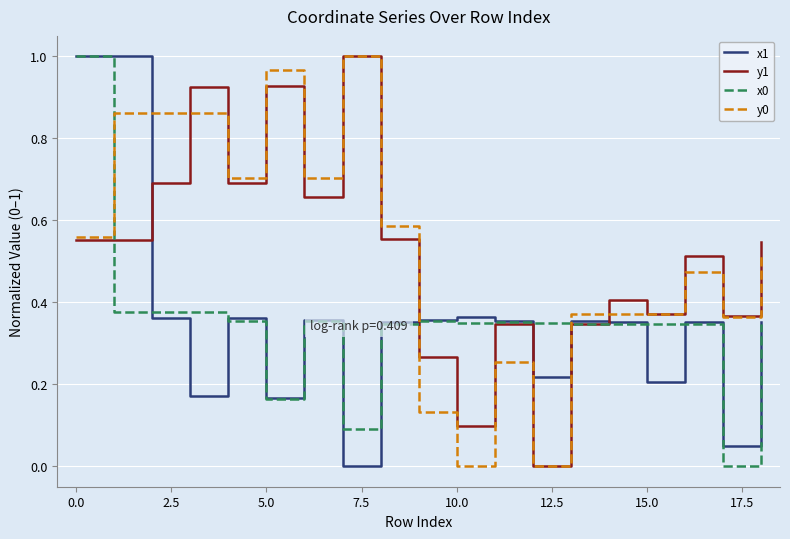

At how many categories does at least one series exceed 0?

19